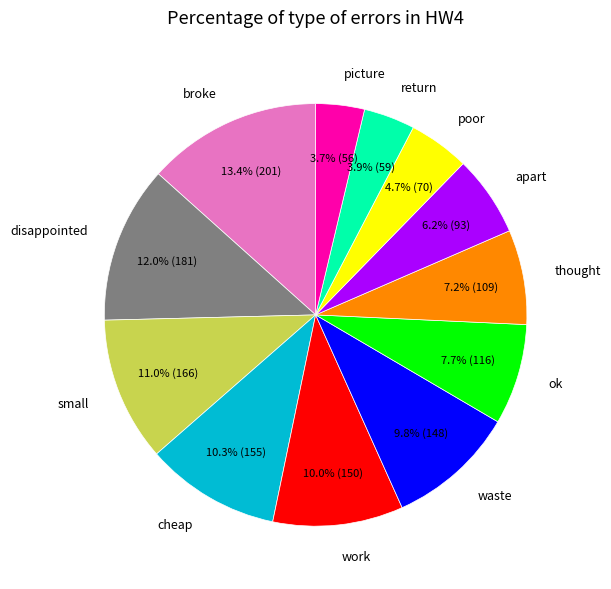

To the nearest percent, what portion does return represent?

4%